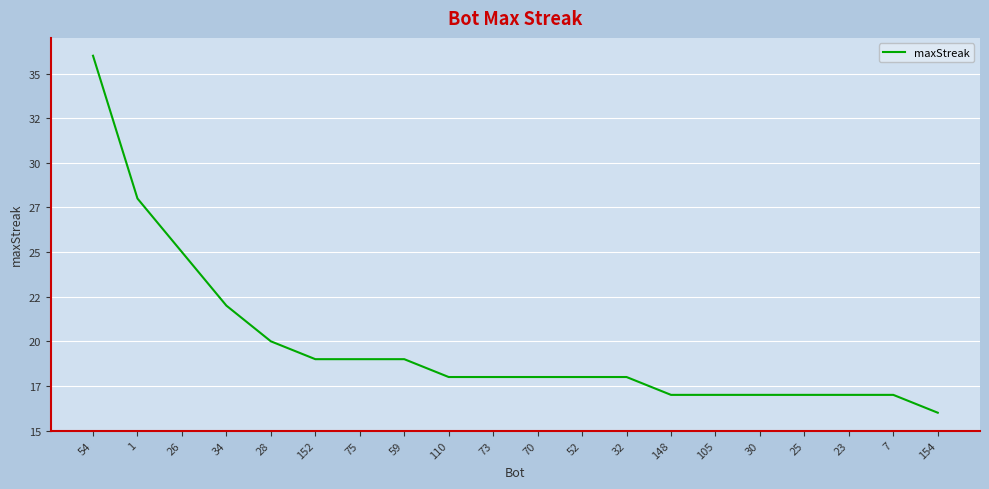

What is the maximum value shown in the chart?

36